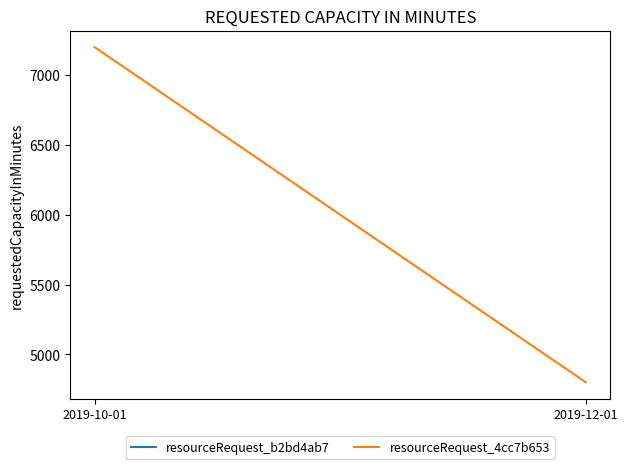

The chart shows a value of 3390 at 2019-10-01. True or false?

False